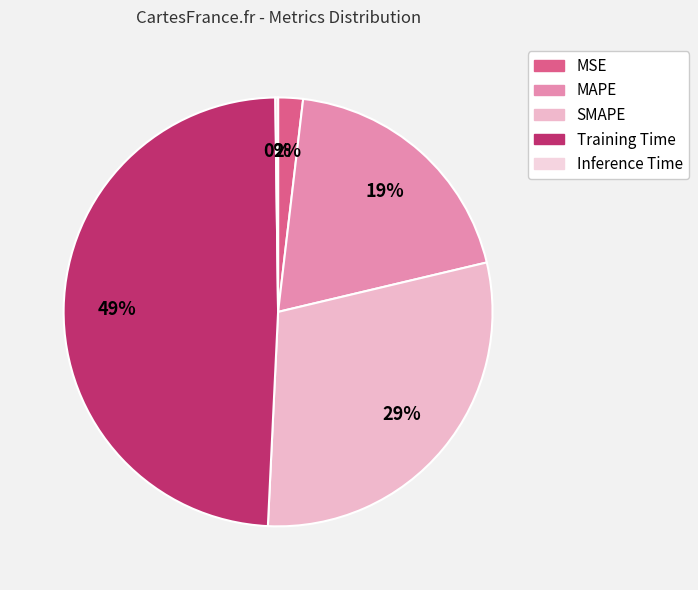

What is the largest slice in the pie chart?

Training Time